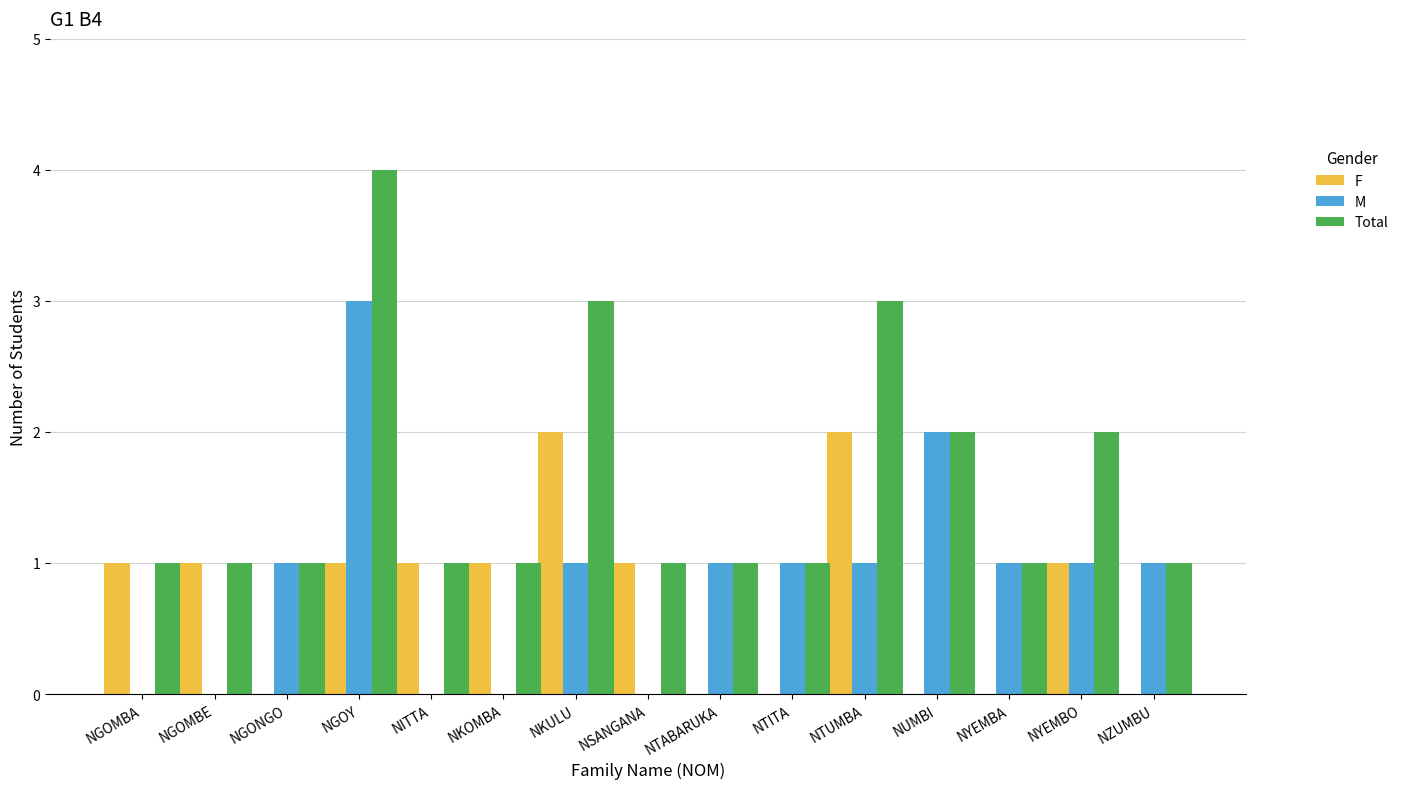

Count the number of categories in the chart.

15